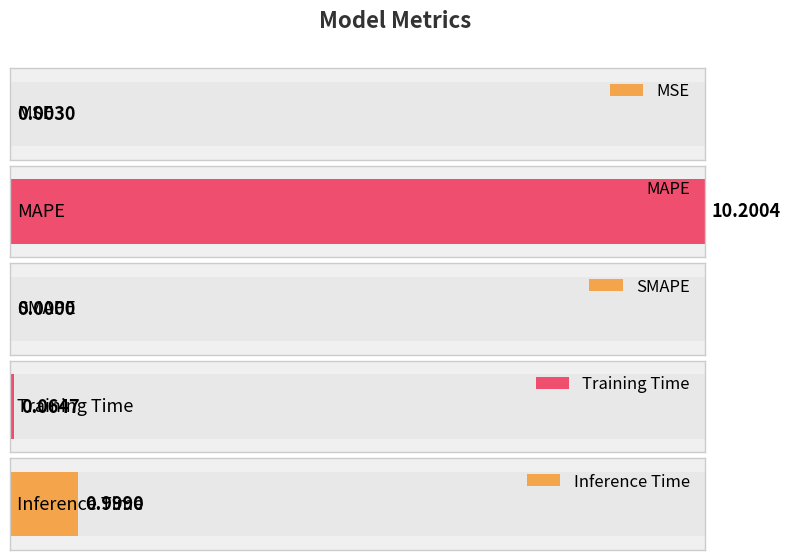

Reading left to right, list all the values displayed in this chart.

MSE=0.0	MAPE=10.2	SMAPE=0.0	Training Time=0.1	Inference Time=1.0